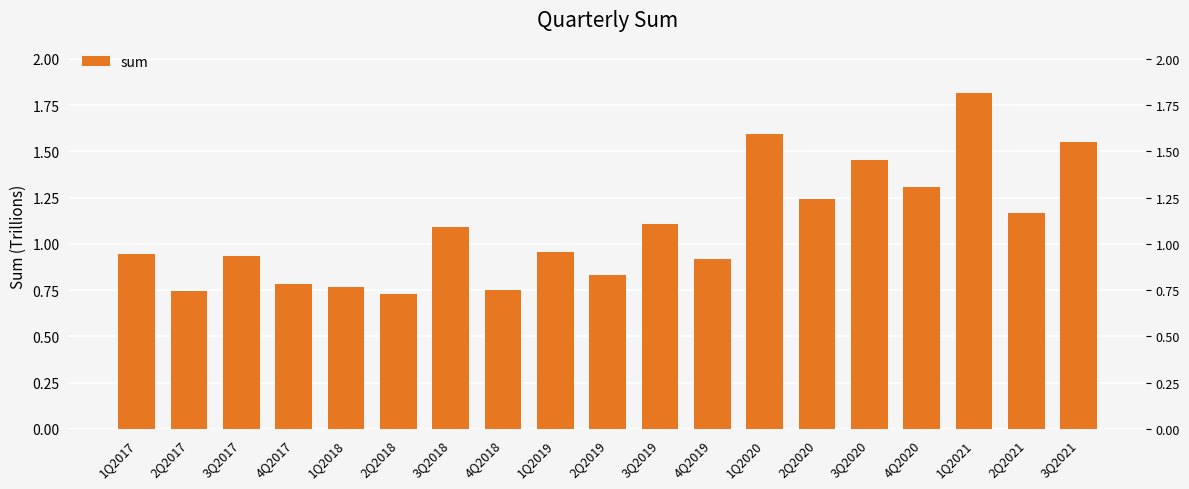

What position from the right is 3Q2019?

9